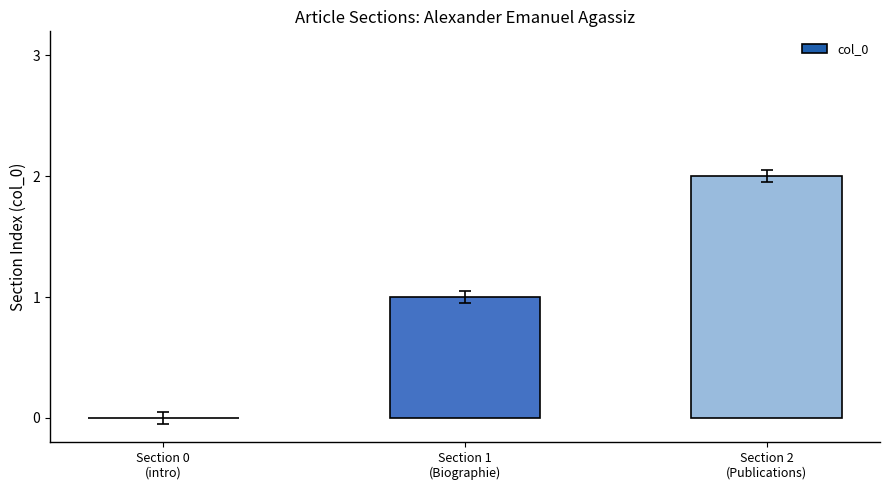

What is the sum of all values?

3